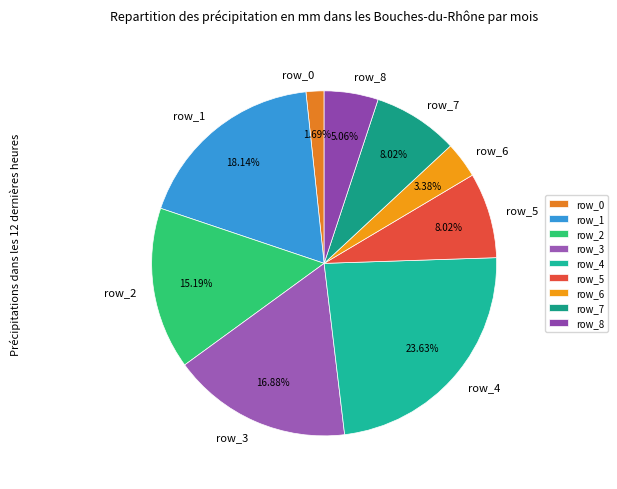

What is the largest slice in the pie chart?

row_4